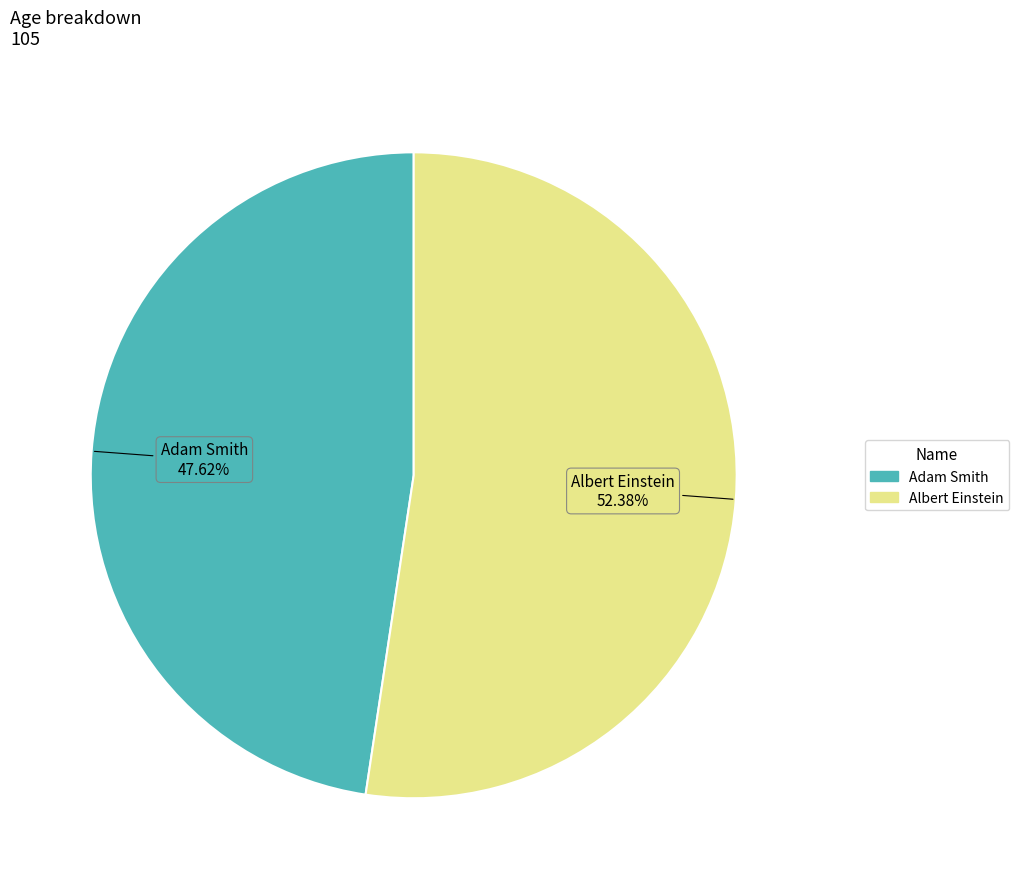

To the nearest percent, what is the combined percentage of Albert Einstein and Adam Smith?

100%